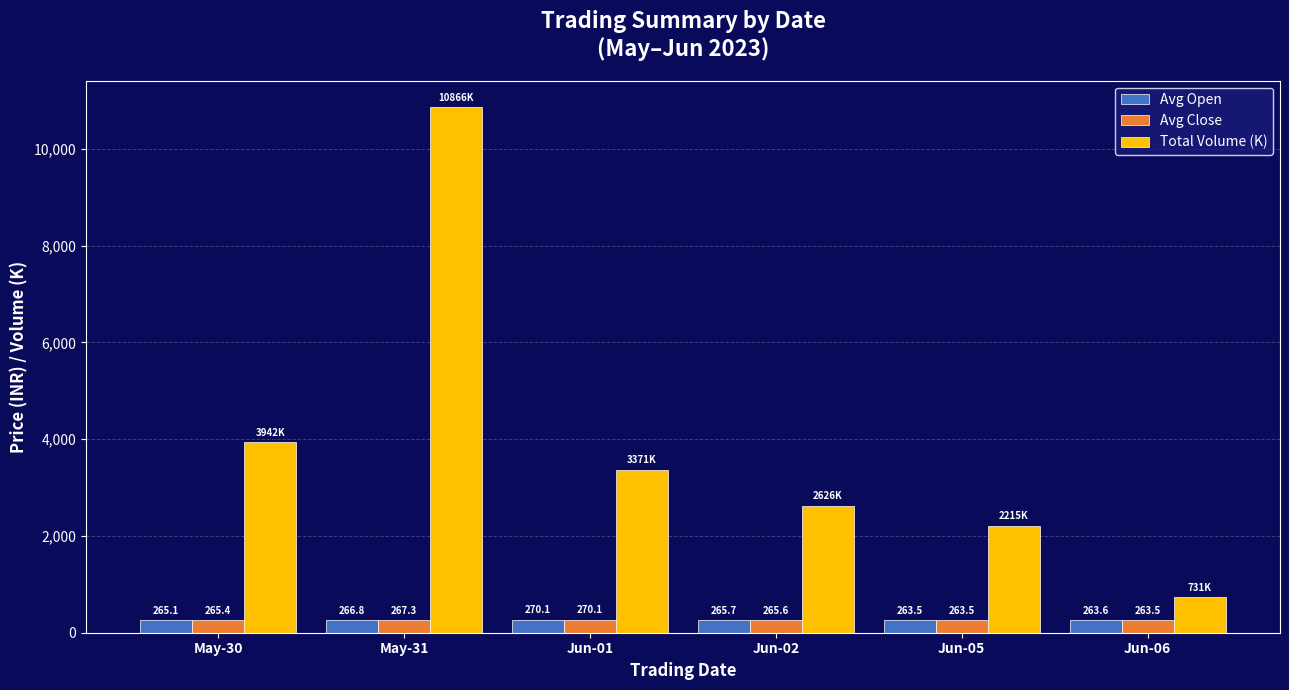

True or false: Avg Open has a value of 265.1 at May-30.

True